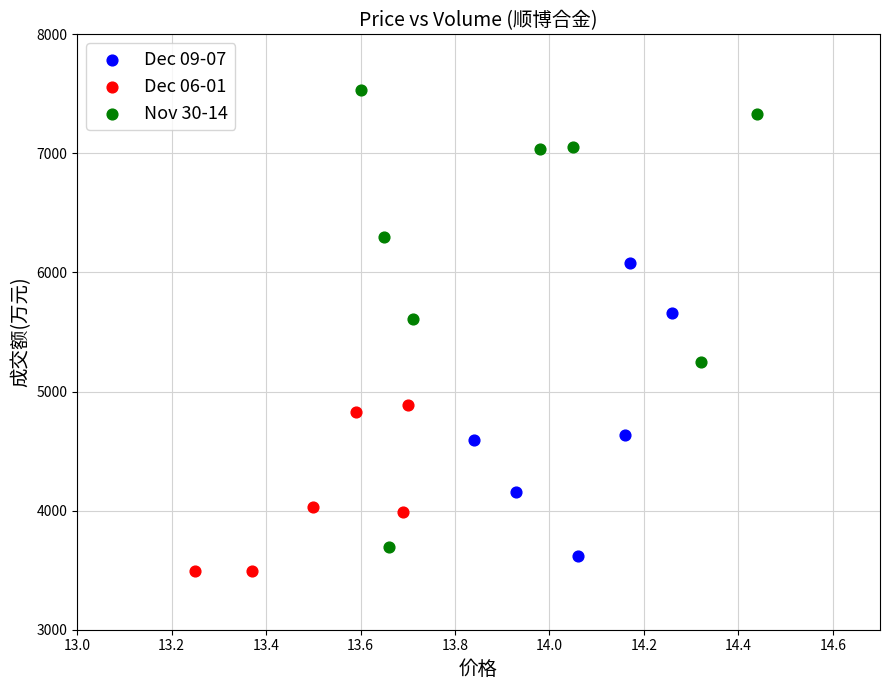

Which series has the largest Y range (max minus min)?

Nov 30-14